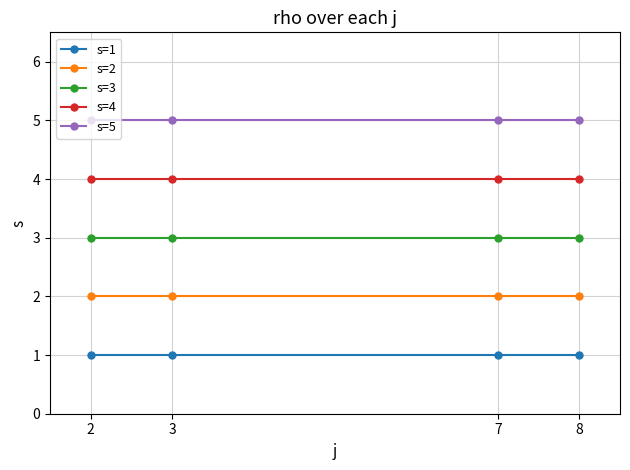

Is it true that s=1 equals 1 at 2?

True